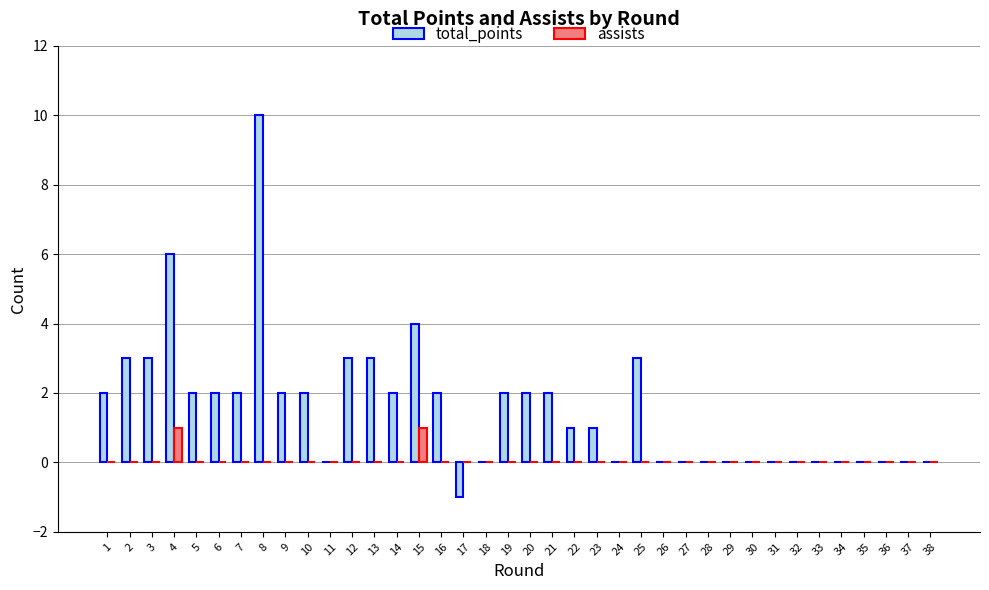

Count the number of data series in this chart.

2